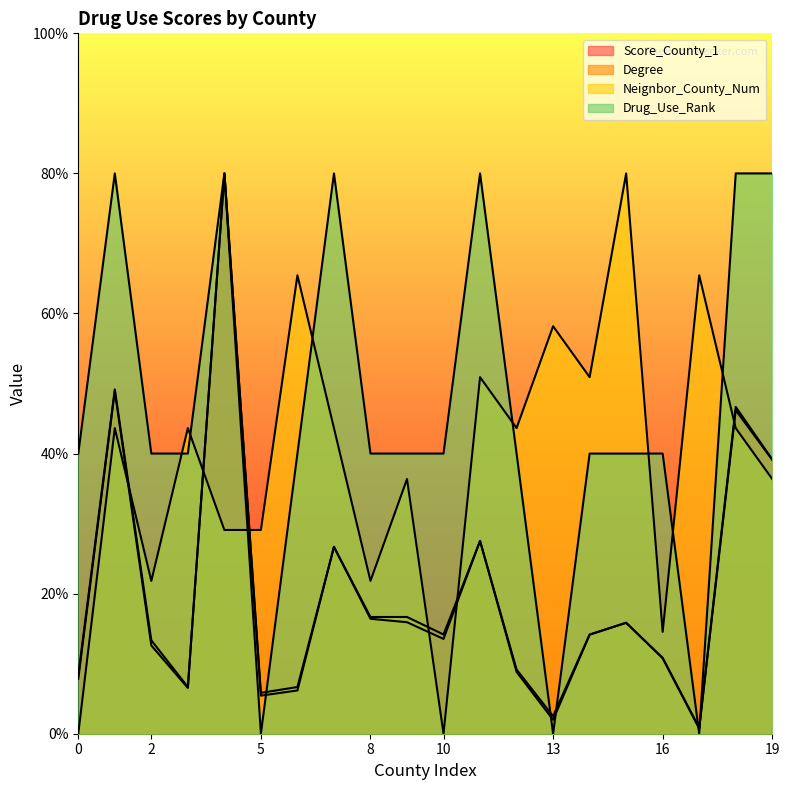

The Degree series shows 8.3 at 0. True or false?

True